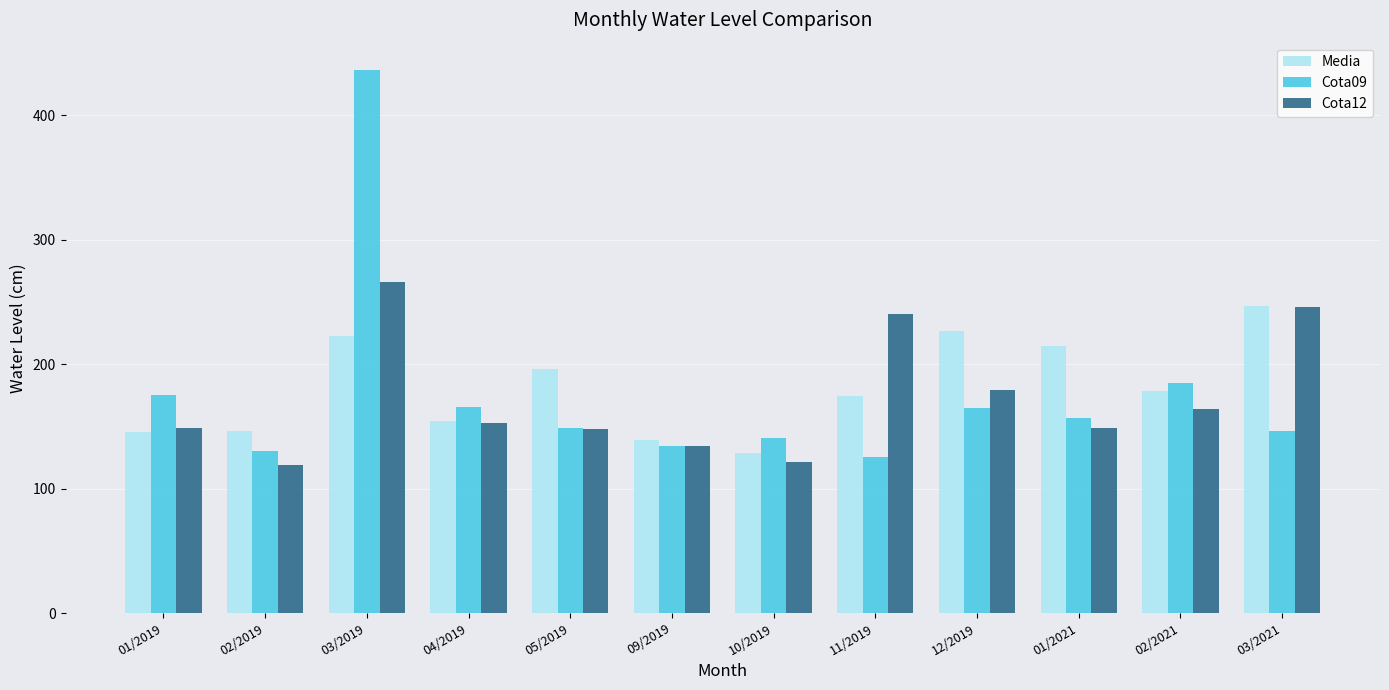

Between 11/2019 and 03/2021, which series saw the biggest shift?

Media